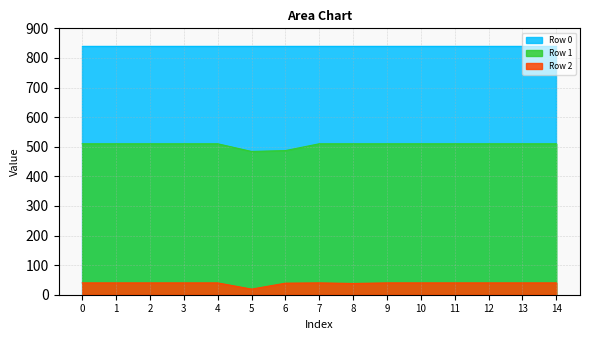

How many lines are shown in the chart?

3